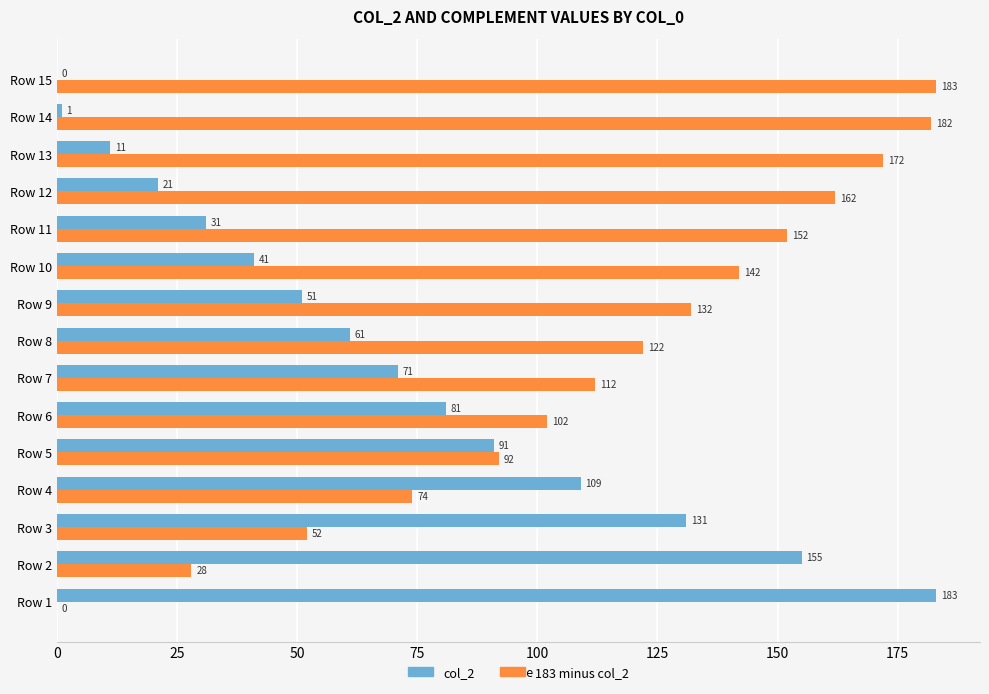

Count the number of data series in this chart.

2